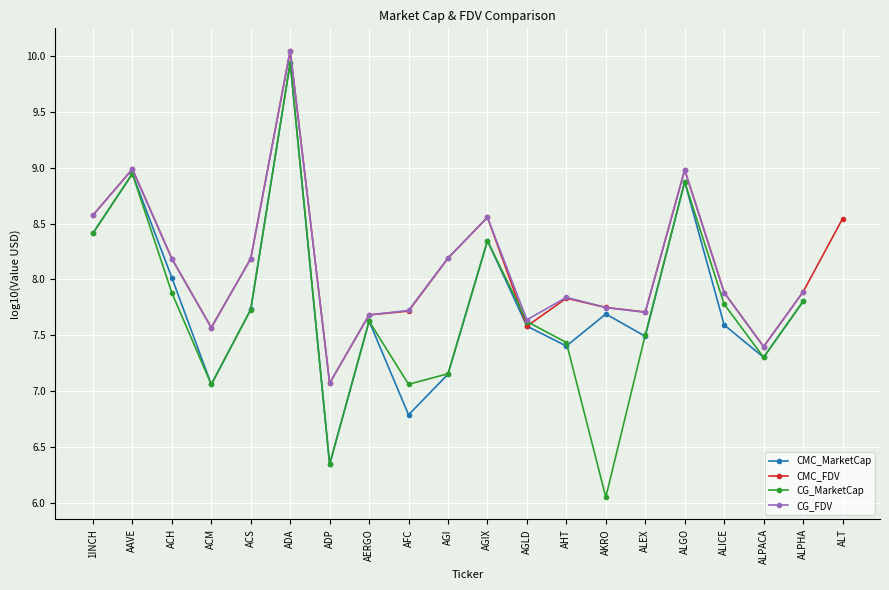

Rank the categories by CMC_FDV value from lowest to highest.

ADP, ALPACA, ACM, AGLD, AERGO, ALEX, AFC, AKRO, AHT, ALICE, ALPHA, ACS, ACH, AGI, ALT, AGIX, 1INCH, ALGO, AAVE, ADA